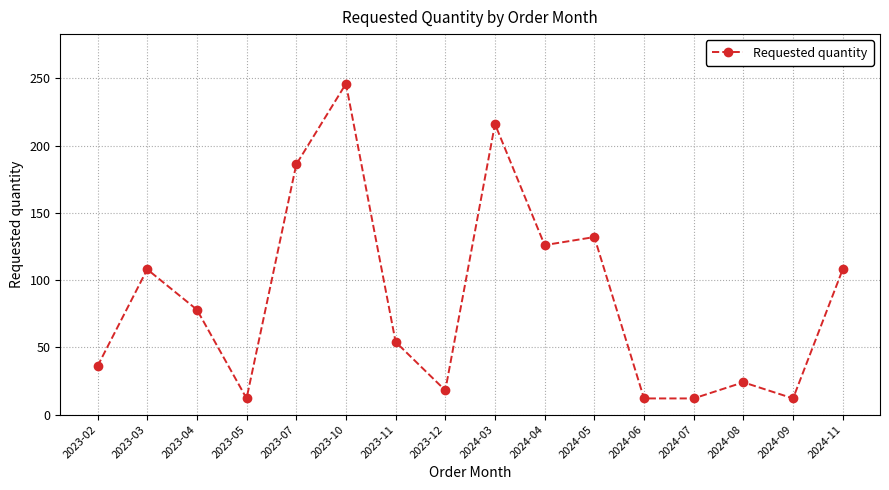

Where is the first local maximum?

2023-03